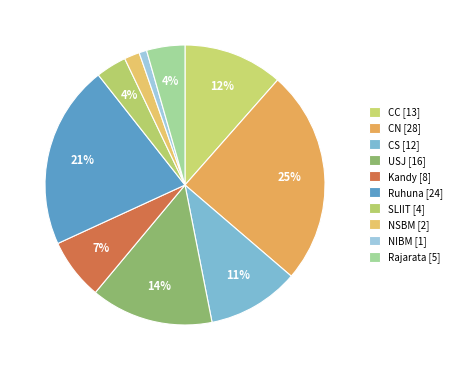

Combined, what portion of the pie is Kandy and CC?

18.6%